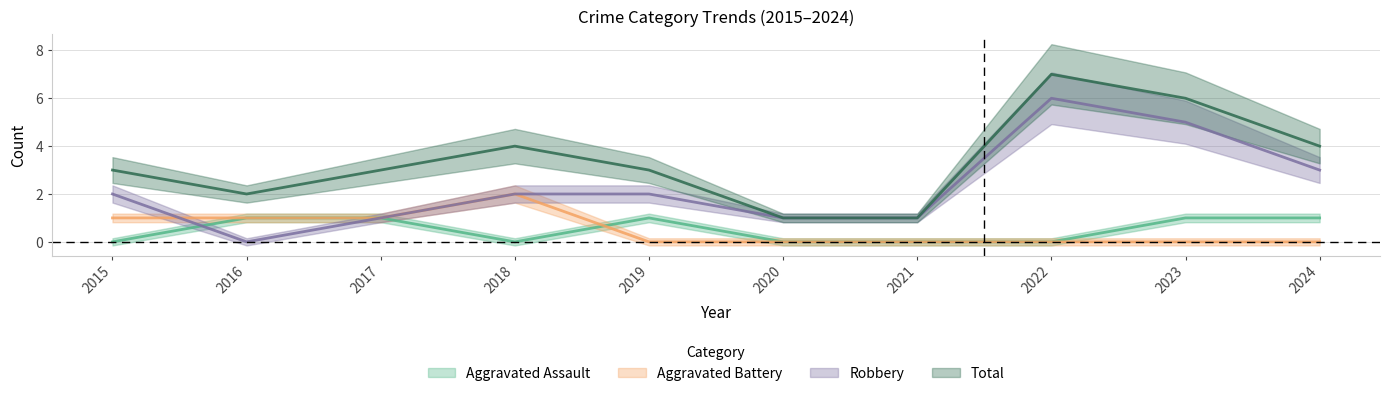

List the labels in order of Robbery value, smallest first.

2016, 2017, 2020, 2021, 2015, 2018, 2019, 2024, 2023, 2022